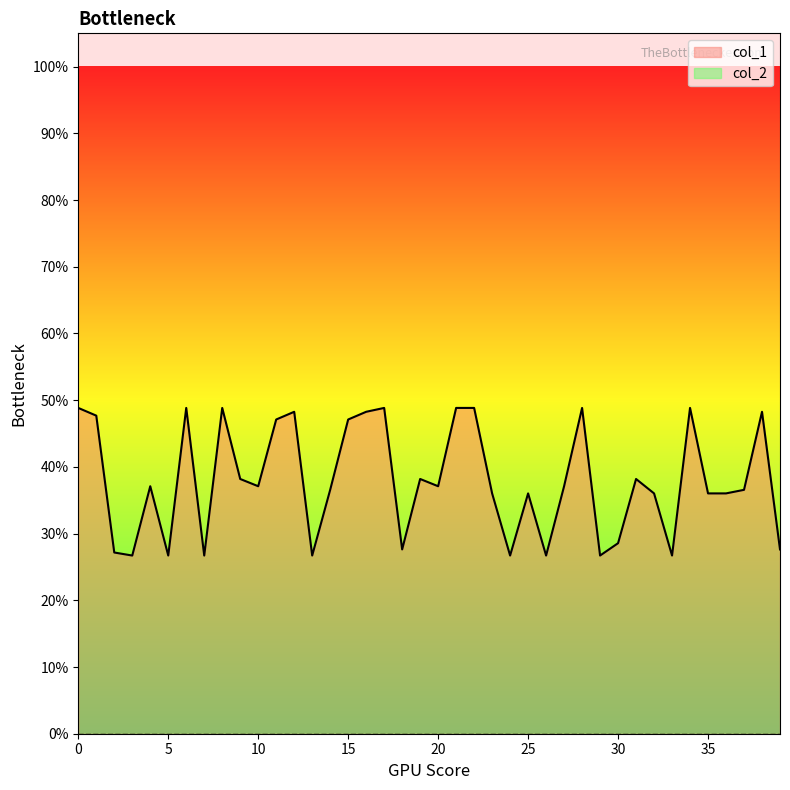

Reading left to right, extract all data points from this chart.

0.5	0.5	0.3	0.3	0.4	0.3	0.5	0.3	0.5	0.4	0.4	0.5	0.5	0.3	0.4	0.5	0.5	0.5	0.3	0.4	0.4	0.5	0.5	0.4	0.3	0.4	0.3	0.4	0.5	0.3	0.3	0.4	0.4	0.3	0.5	0.4	0.4	0.4	0.5	0.3